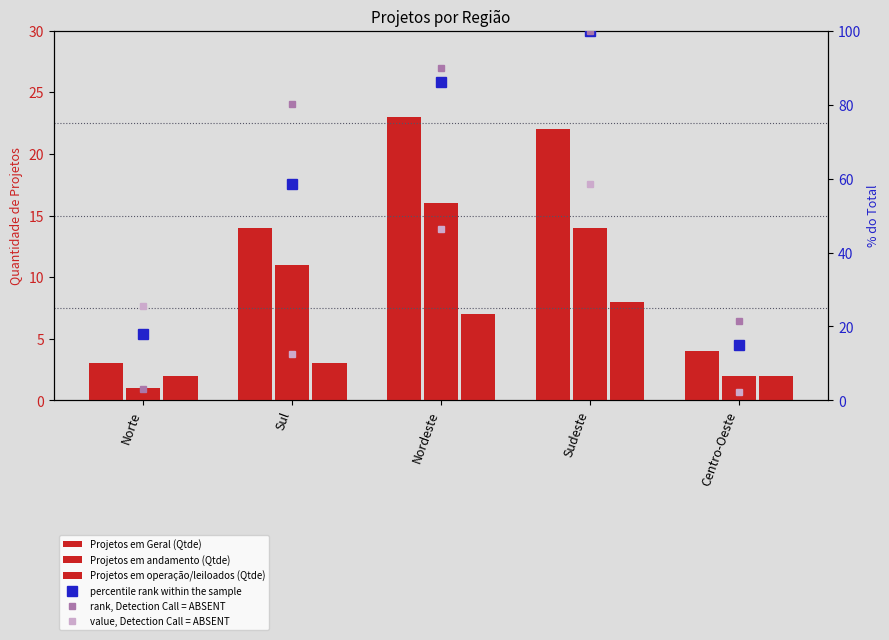

At which label does Projetos em operação/leiloados (Qtde) first exceed 3?

Nordeste